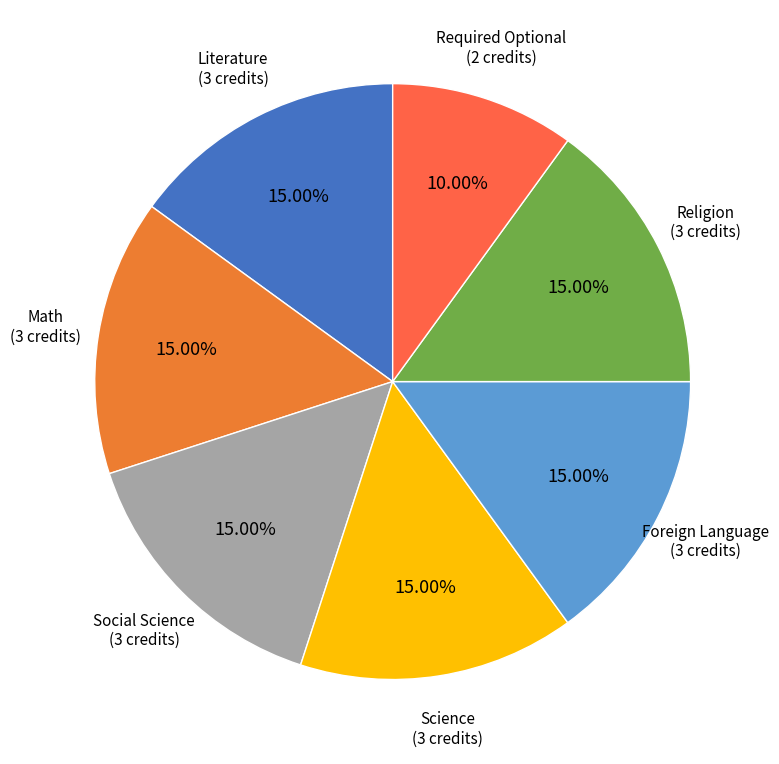

Combined, what portion of the pie is Foreign Language and Social Science?

30.0%